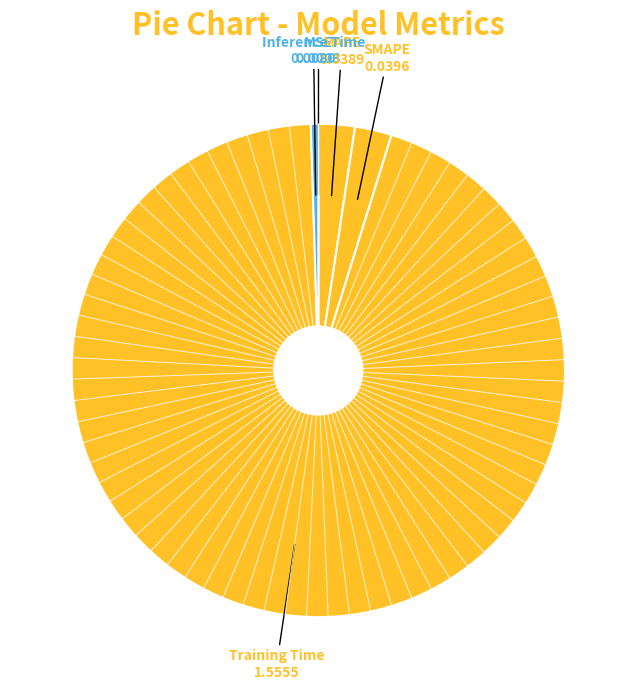

To the nearest percent, what is the average slice percentage?

20%